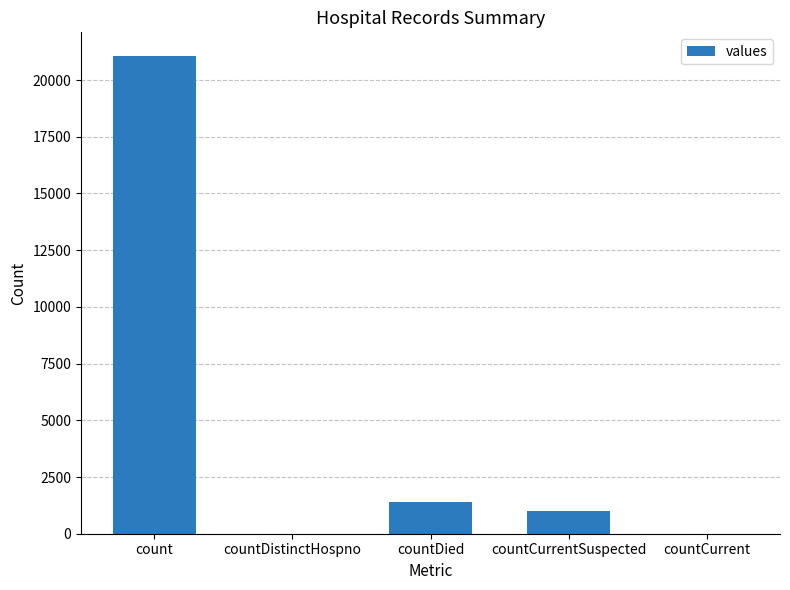

At which category does the chart reach its peak across all series?

count